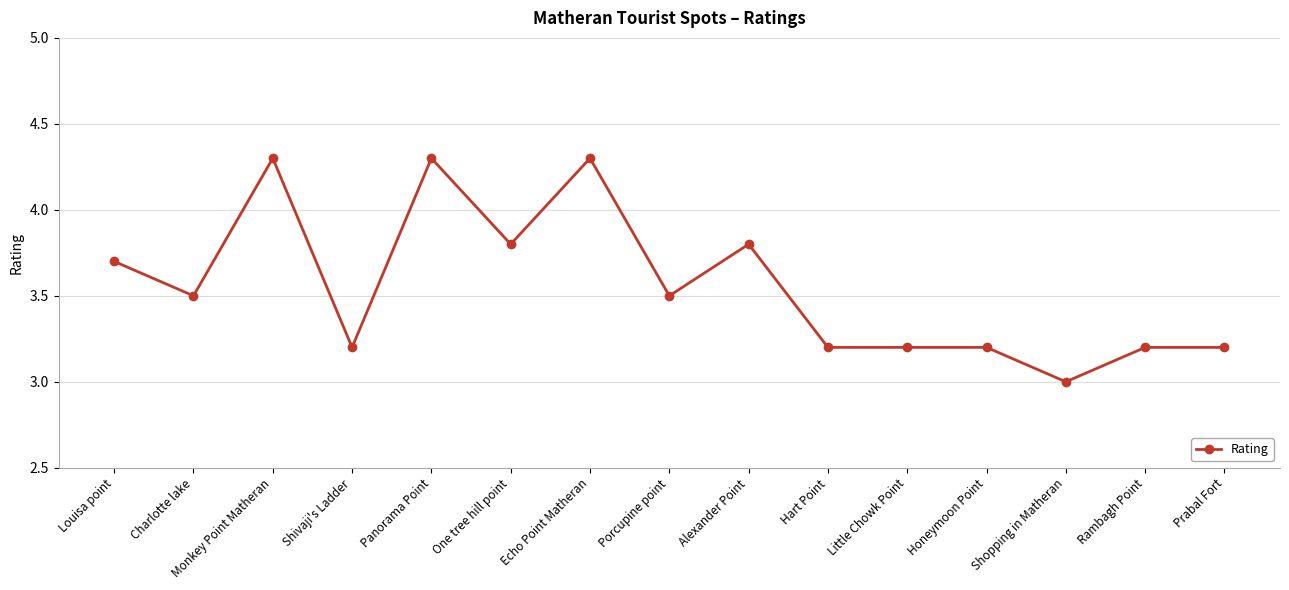

Is it true that the value at Charlotte lake is 1.1?

False